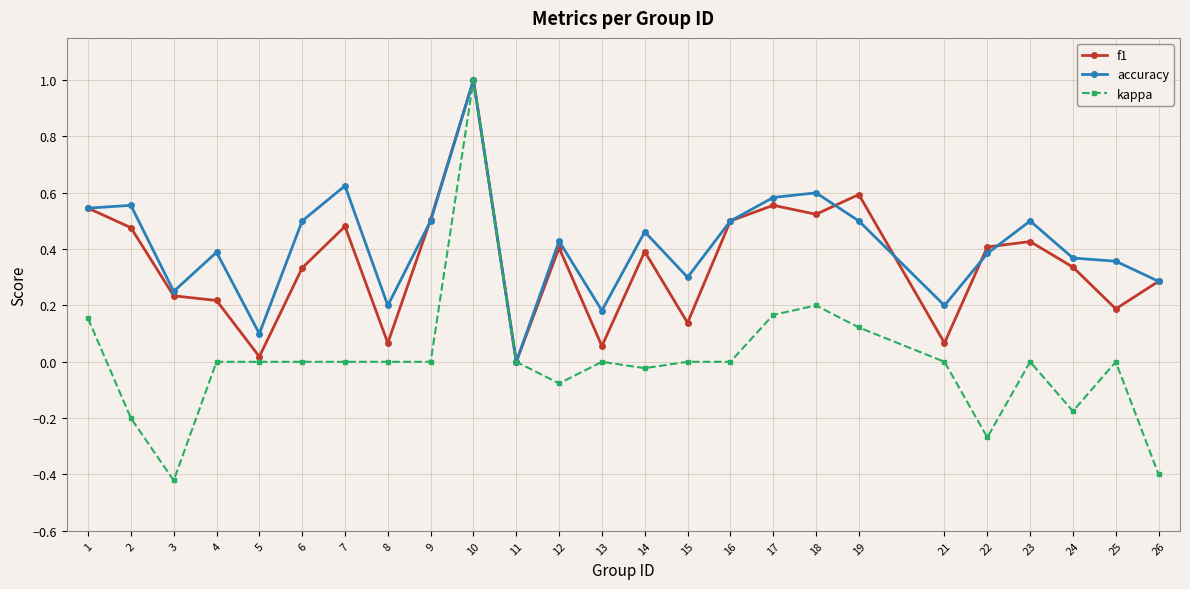

At which category does the chart reach its peak across all series?

10